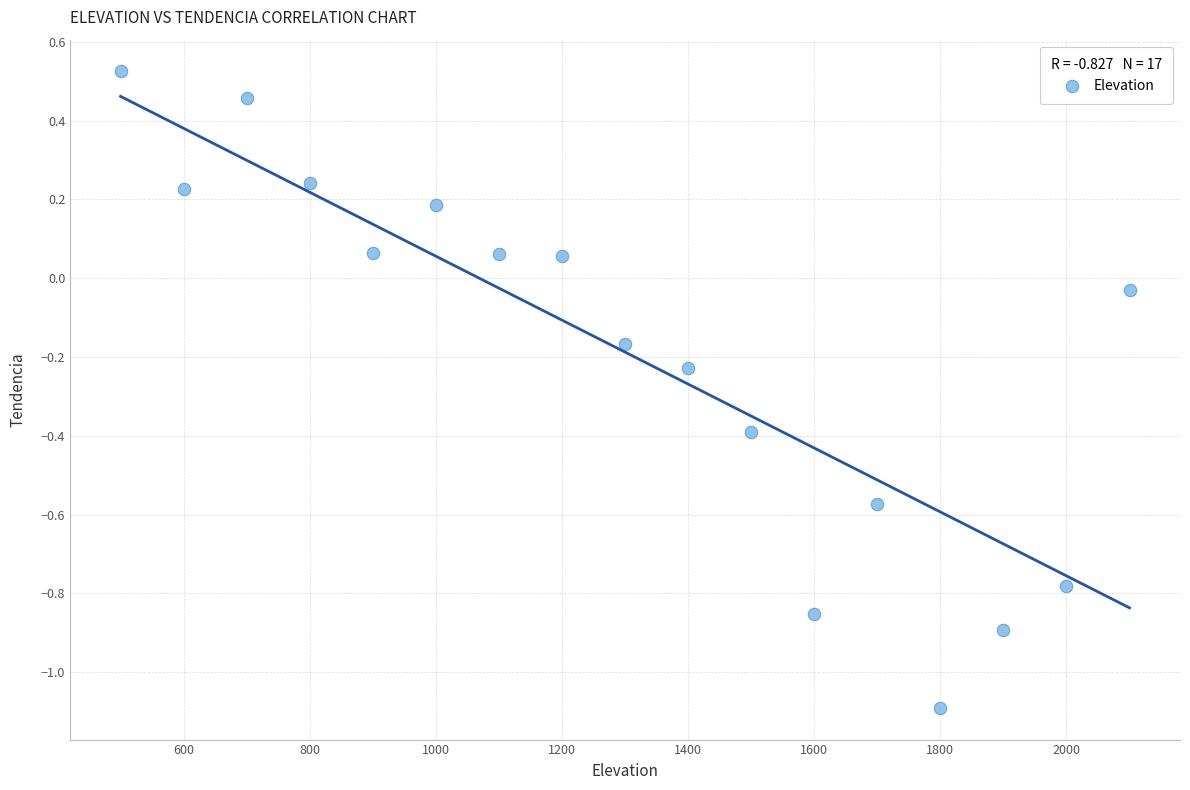

What is the range of Y values (max minus min)?

1.6